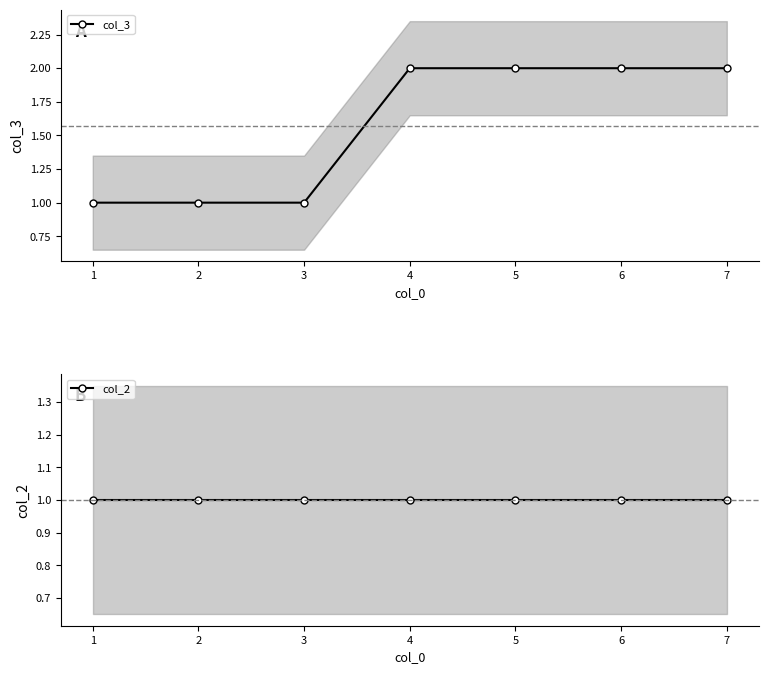

What is the difference between the col_3 values at 6 and 1?

1